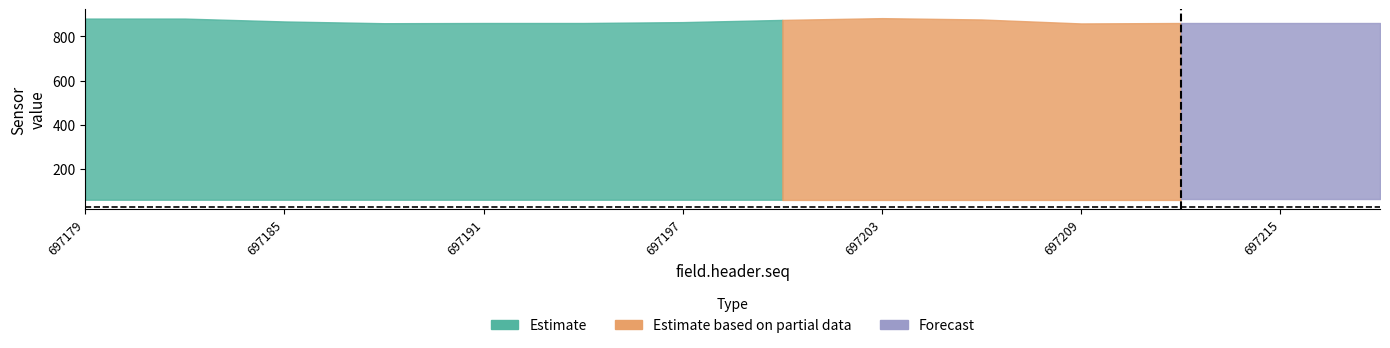

In field.data15, how many points are lower than both neighbors (excluding endpoints)?

2